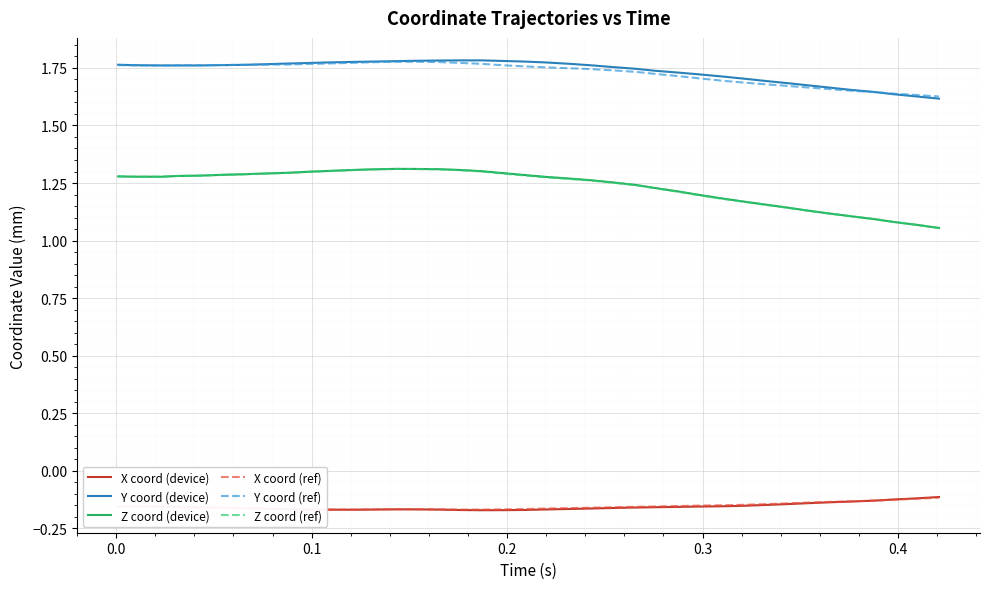

Which series has the largest range (max minus min)?

Z coord (device)